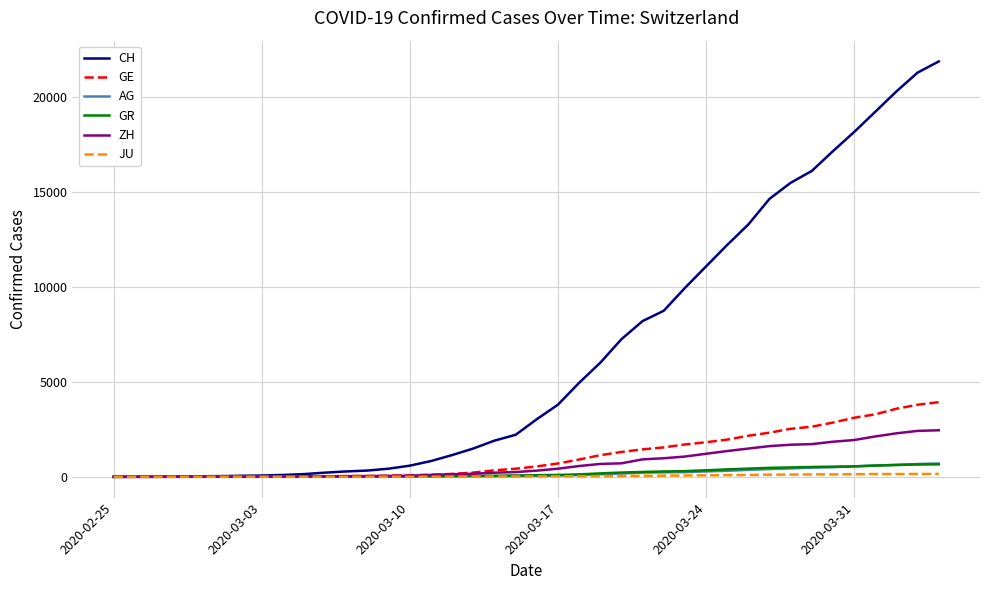

What is the highest value of the GE series?

3928